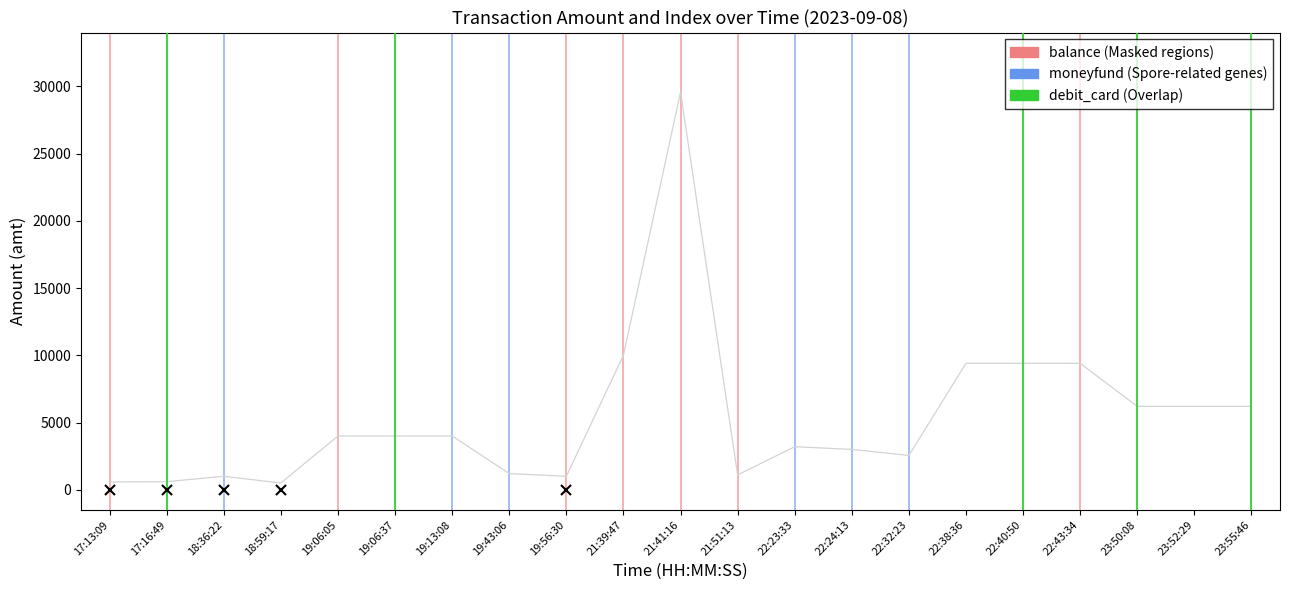

Which label corresponds to the largest value in the chart?

21:41:16